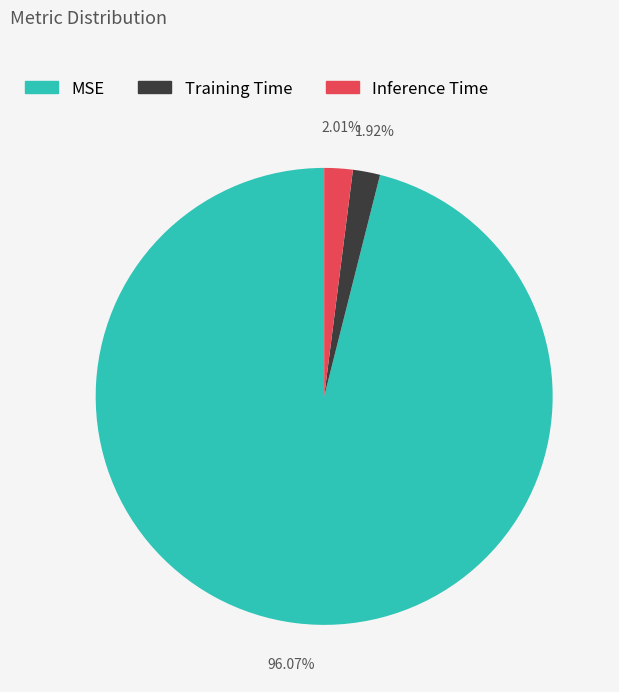

What percentage is NOT represented by Inference Time?

98.0%